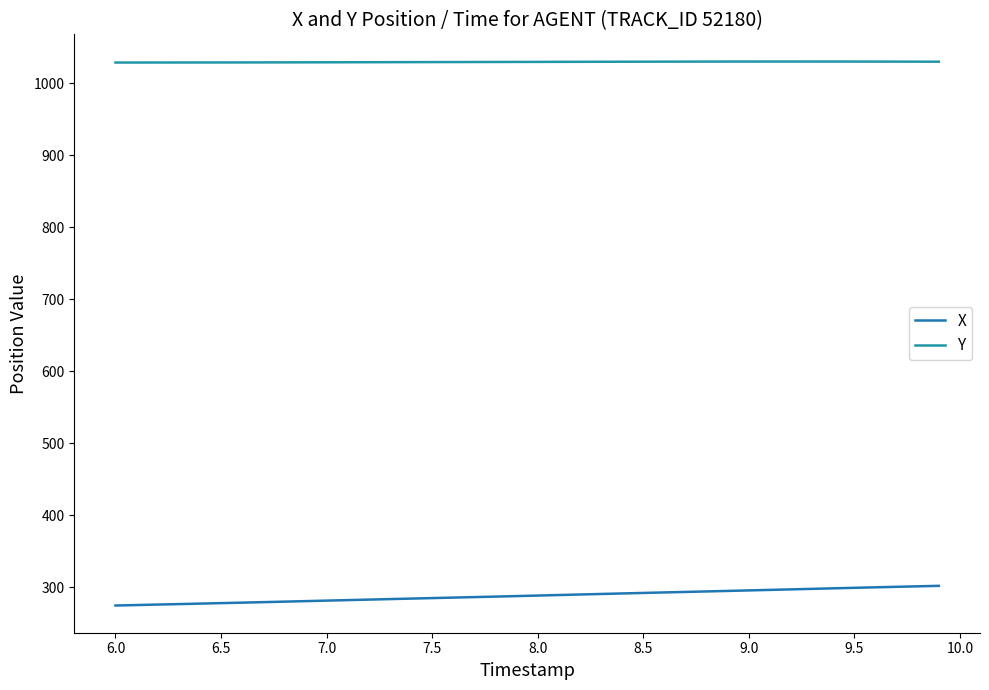

How many categories are shown in the chart?

40